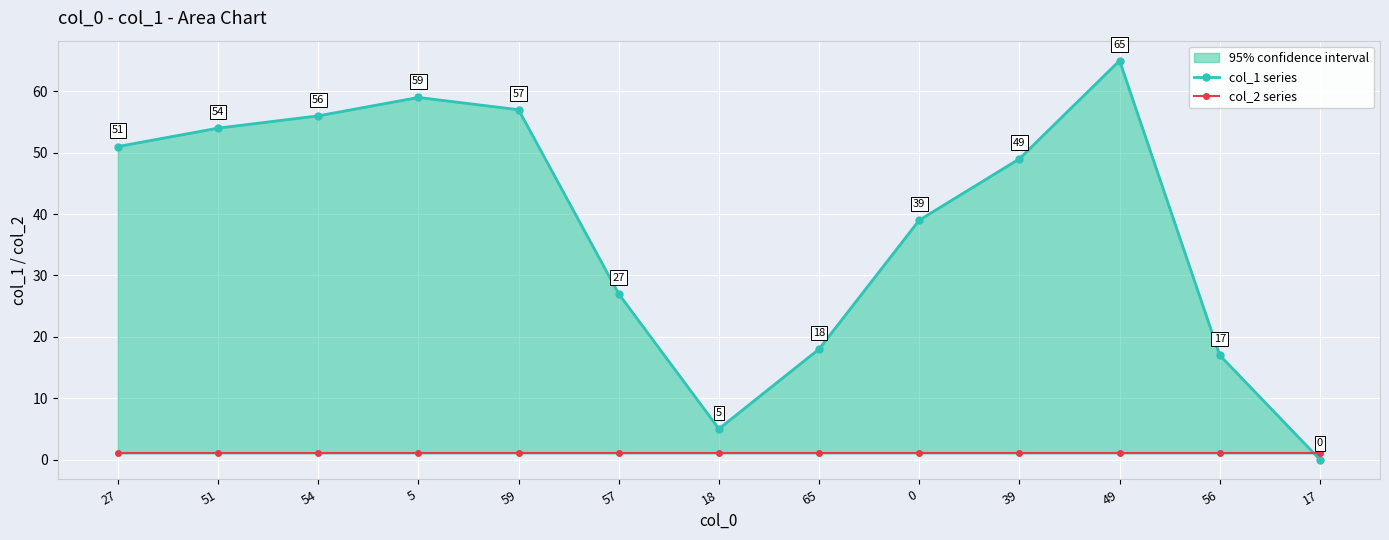

What is the spread (max minus min) of values at 51?

53